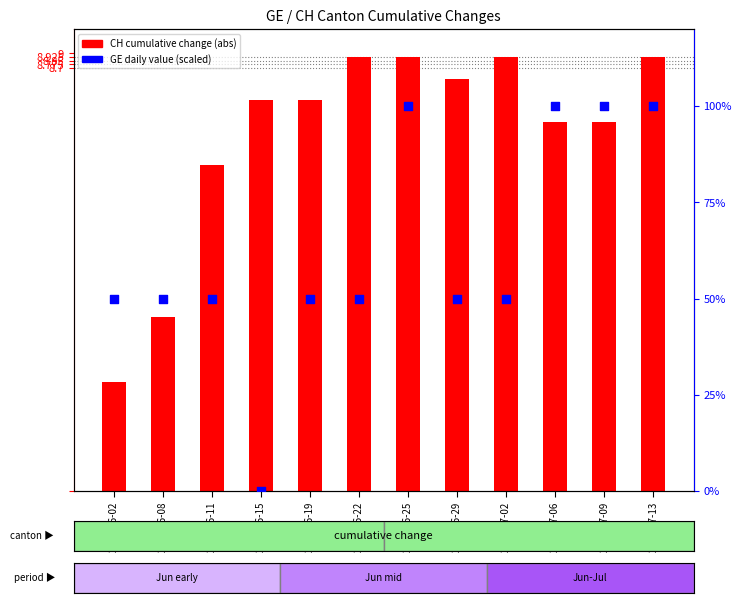

Which series reaches the minimum Y coordinate?

GE (percentile)